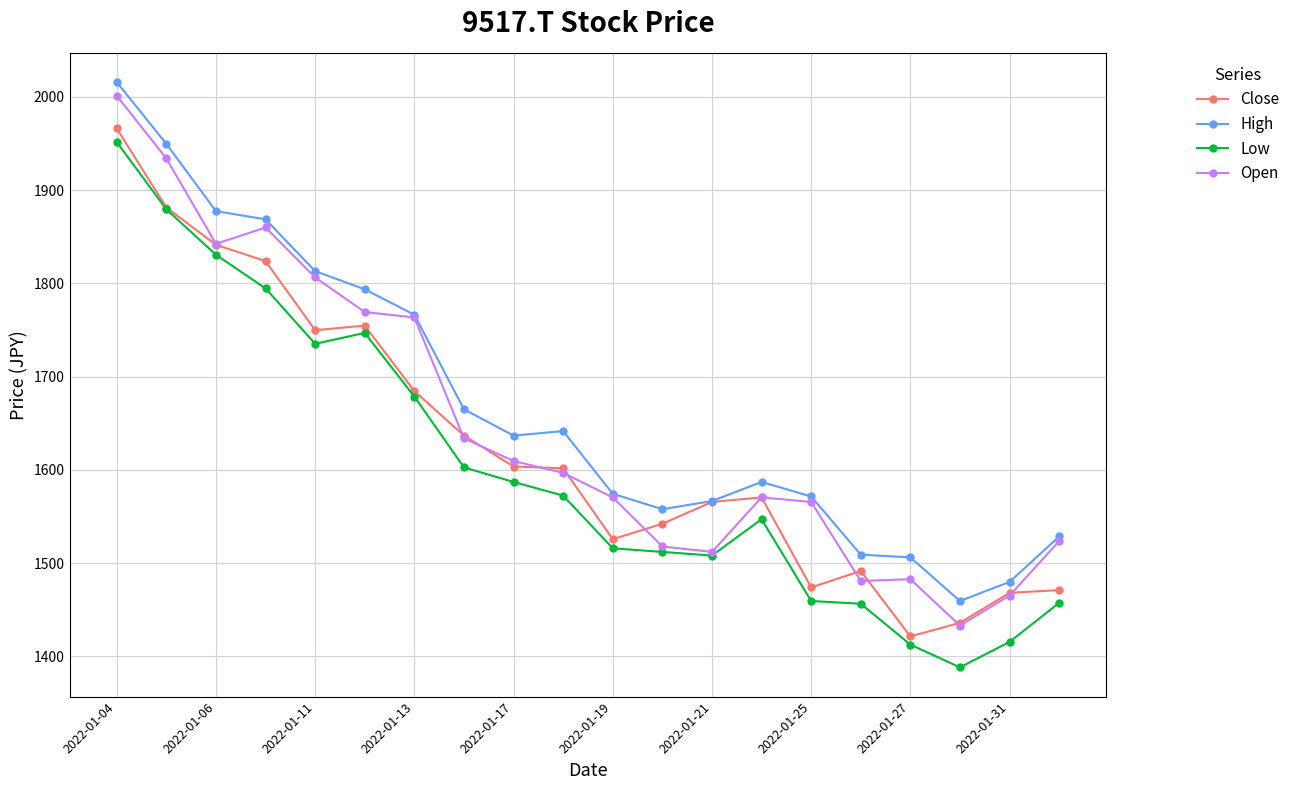

What is the value of the High point at the 9th from the left?

1636.7